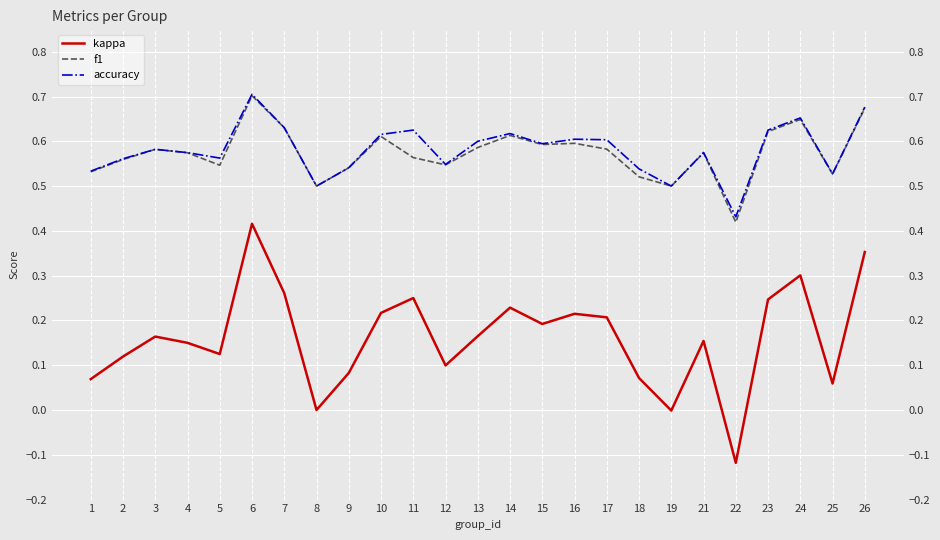

At which category does the chart reach its peak across all series?

6